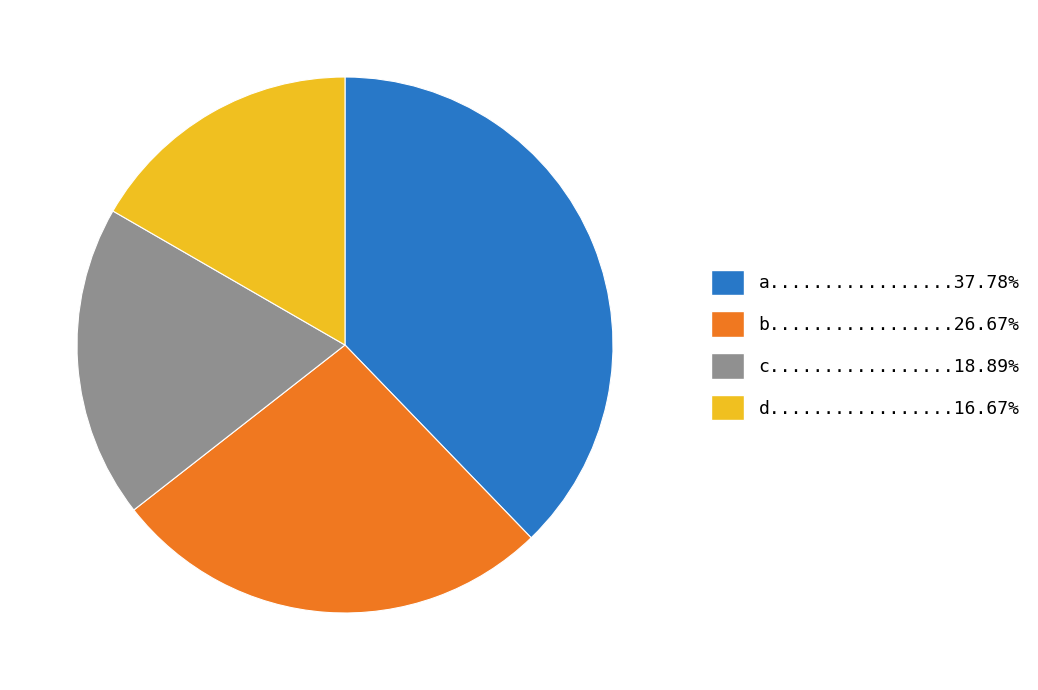

Does any single category account for the majority?

No